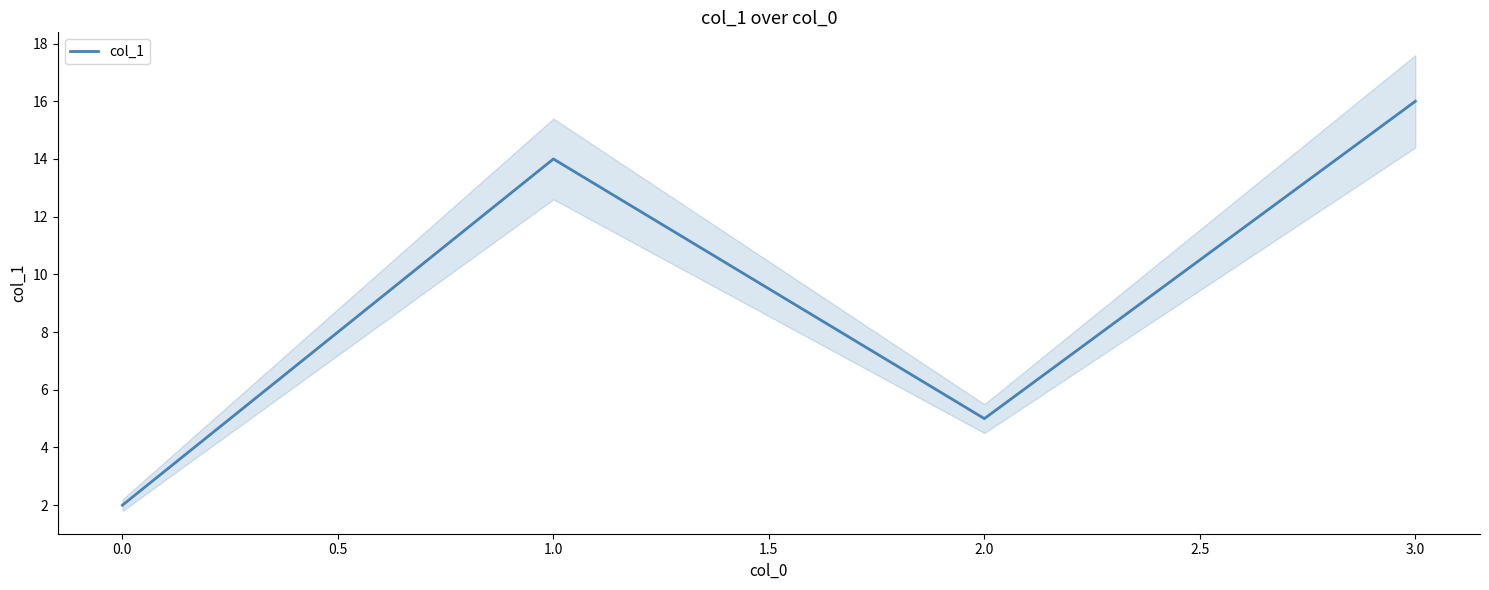

In col_1, how many points are higher than both neighbors (excluding endpoints)?

1